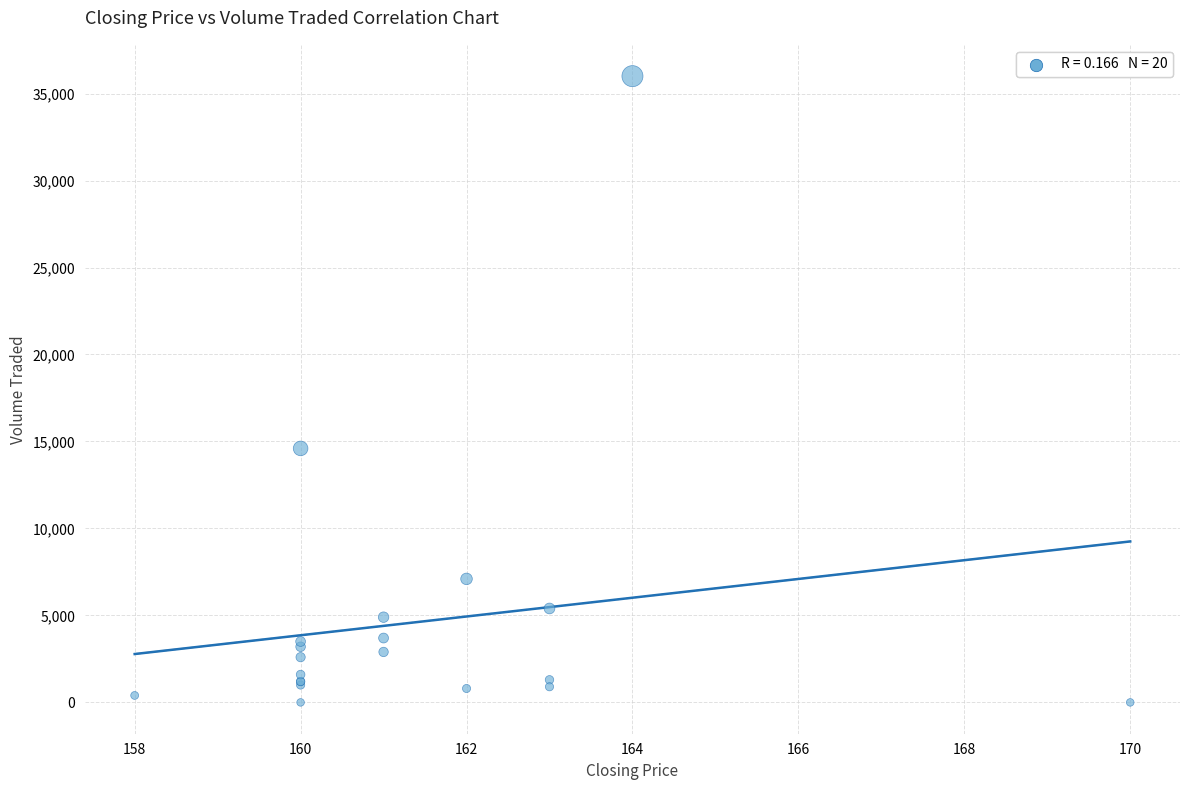

What Y value in the scatter plot is closest to 18000?

14600